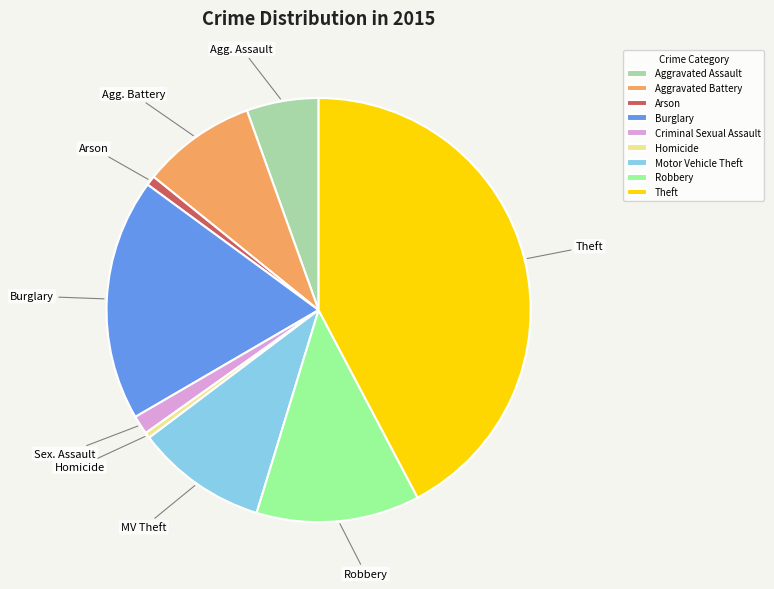

Is Theft the majority of the pie?

No